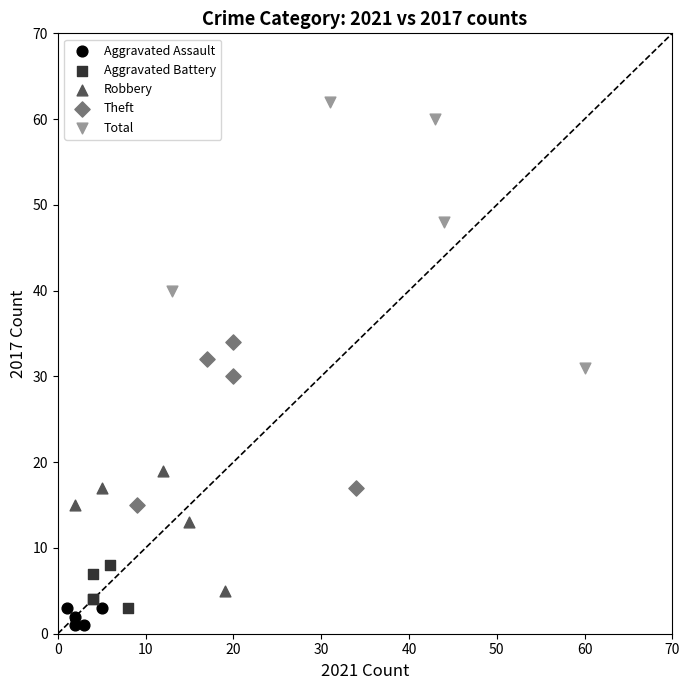

What are all the series names shown in the legend?

Aggravated Assault, Aggravated Battery, Robbery, Theft, Total